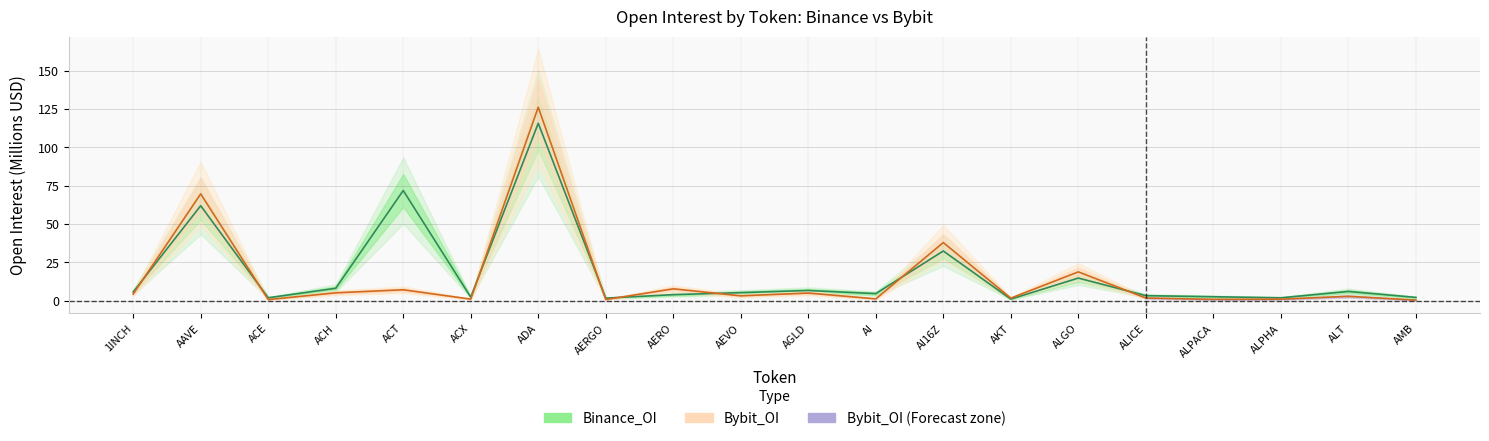

Count the number of data series in this chart.

2